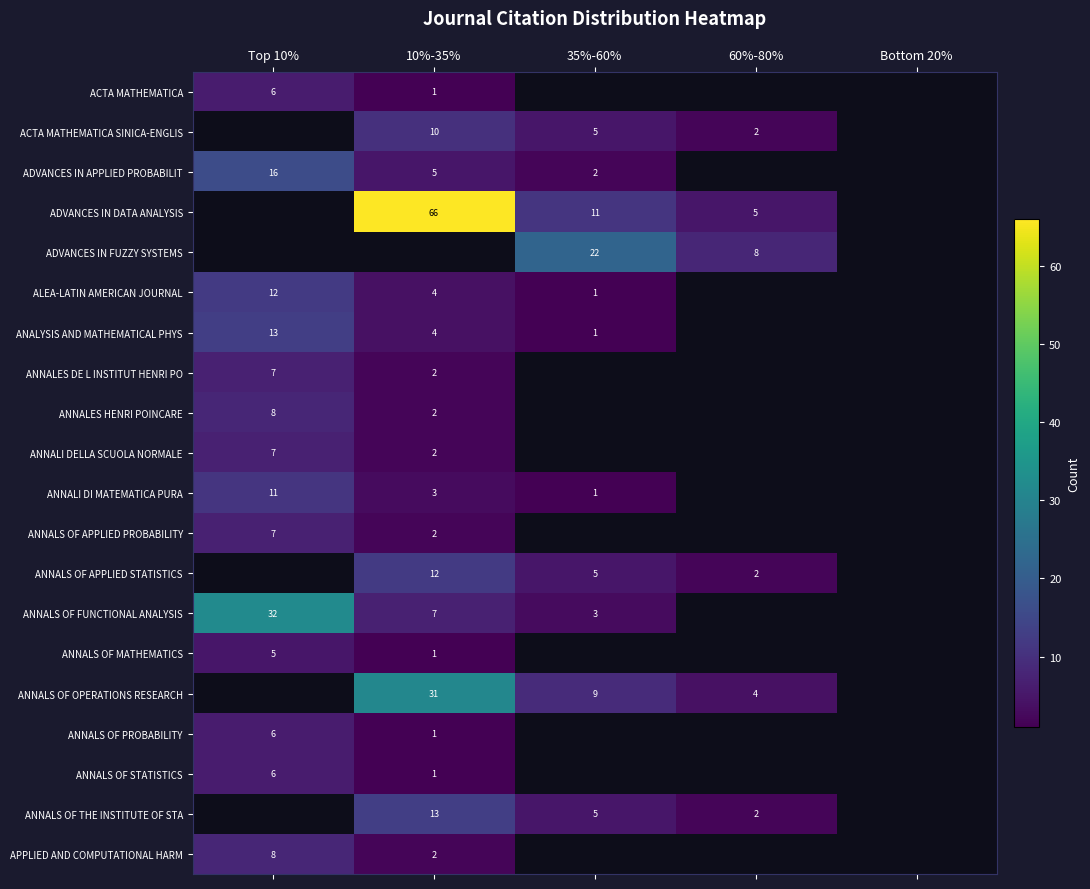

How many series are shown in this chart?

20